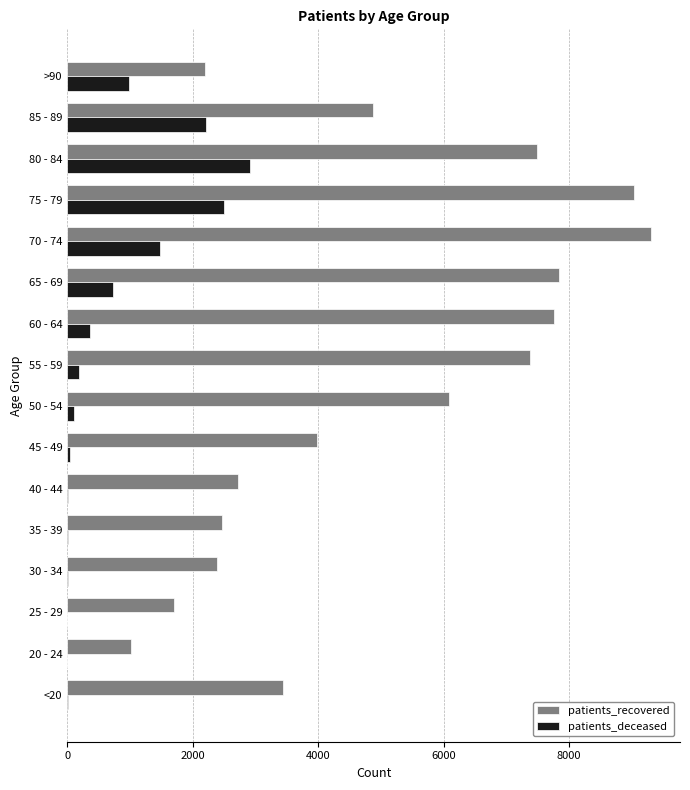

Which series has the largest range (max minus min)?

patients_recovered